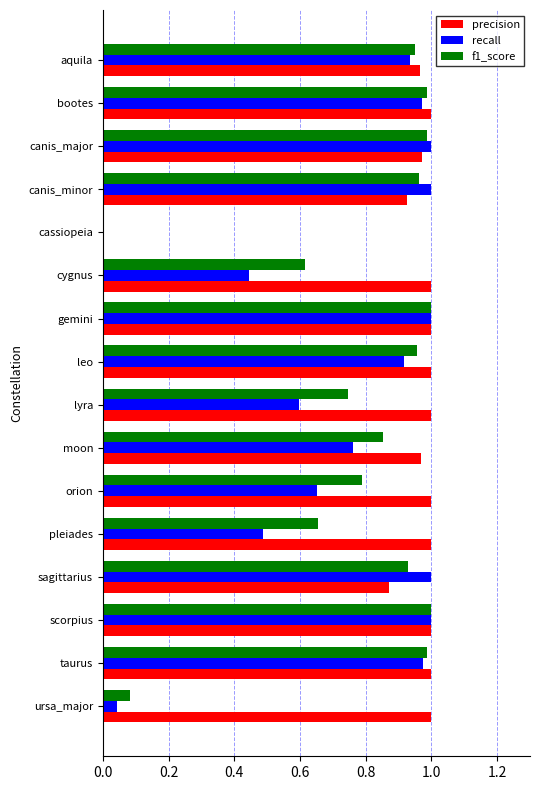

What is the sum of the f1_score values at bootes and orion?

1.8